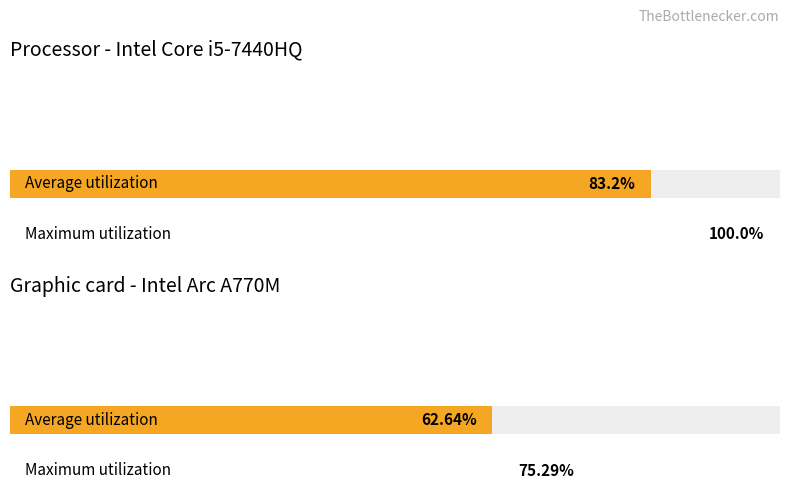

Are the bars horizontal?

Yes